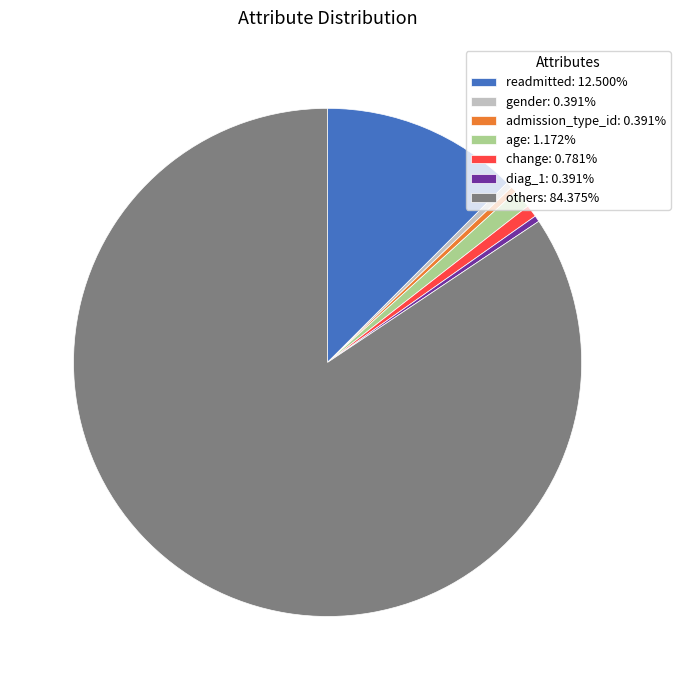

Does admission_type_id: 0.391% represent more than half of the total?

No